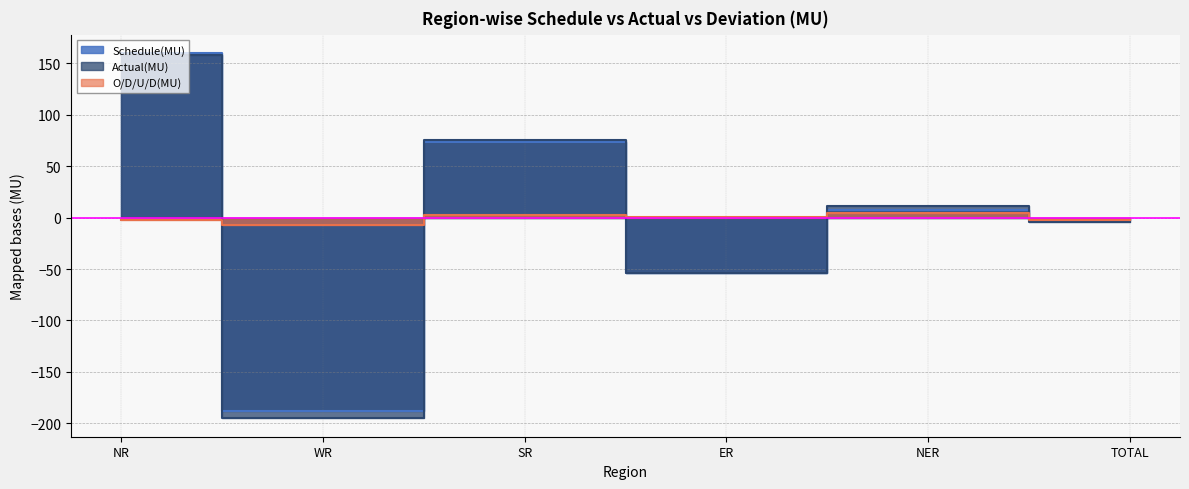

What is the total value across all series at TOTAL?

-8.8